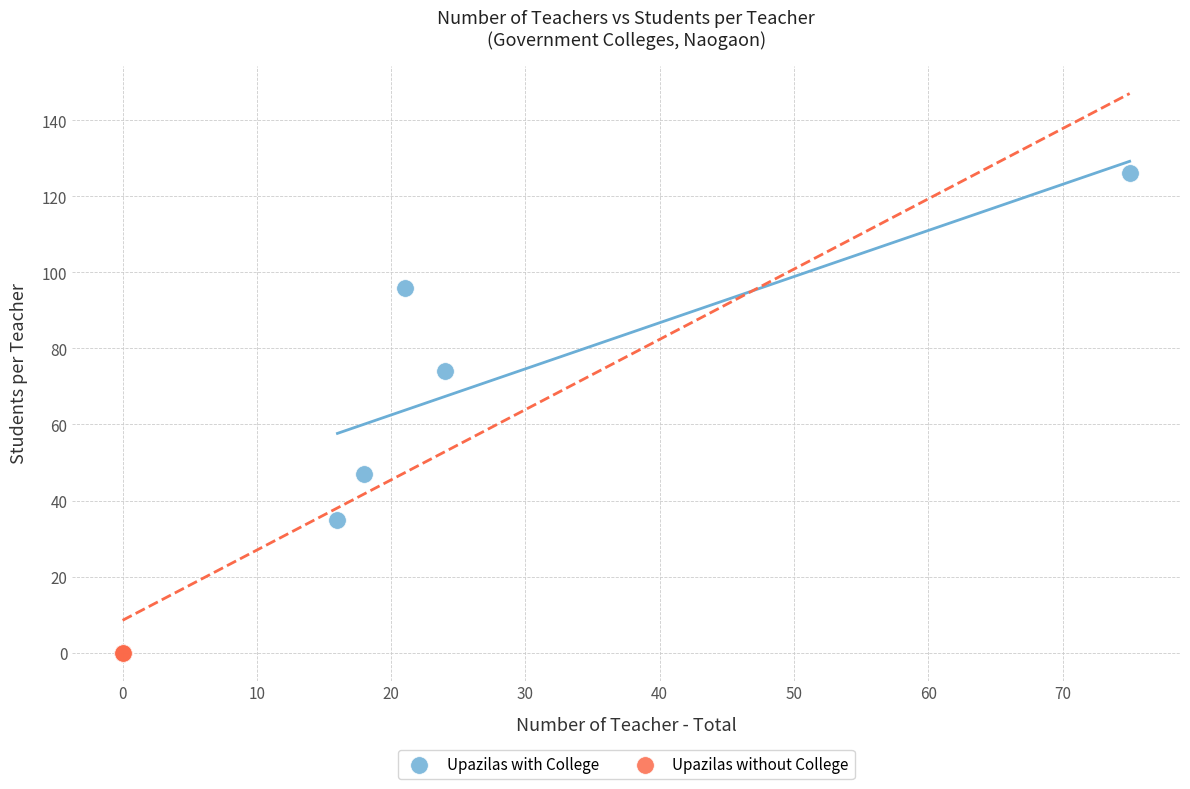

Which series contains the lowest Y value?

Upazilas without College